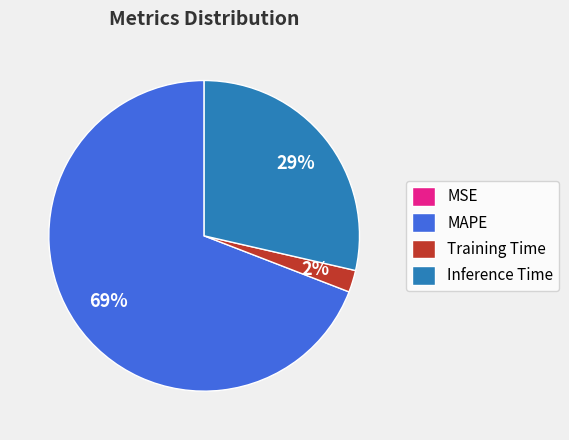

To the nearest percent, what is the difference between the largest and smallest slice percentages?

69%